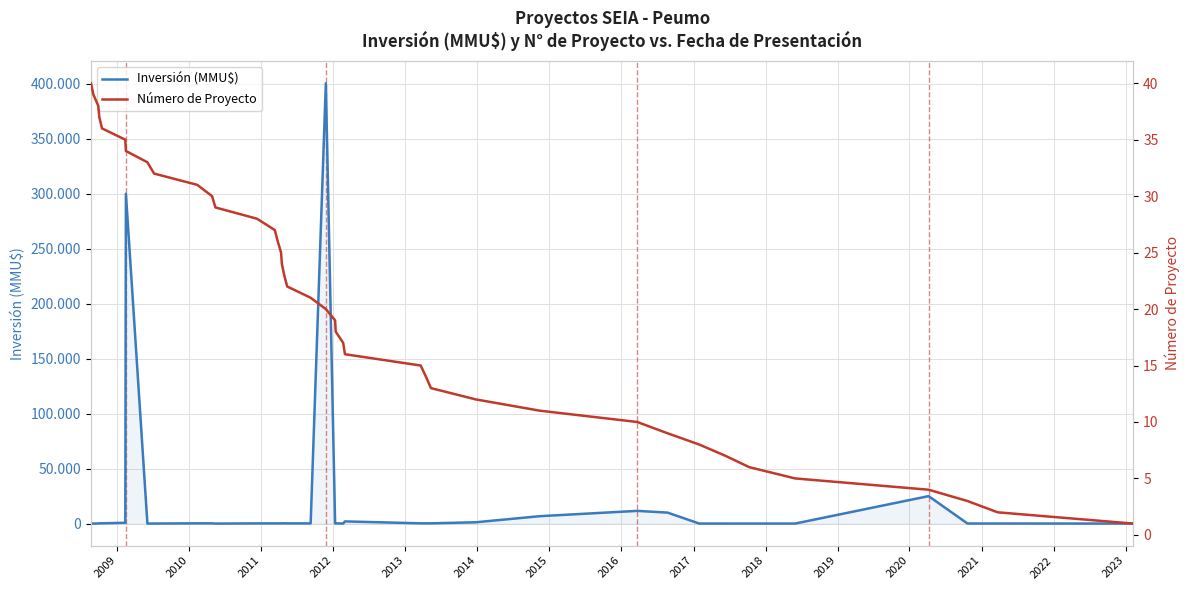

Which series has the widest spread of values?

Inversión (MMU$)